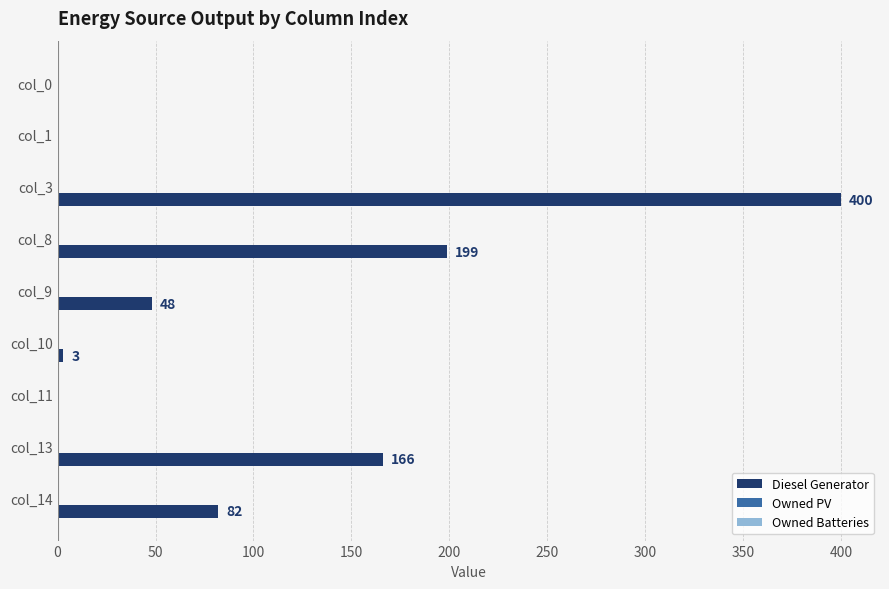

What value does the data have at col_10?

3